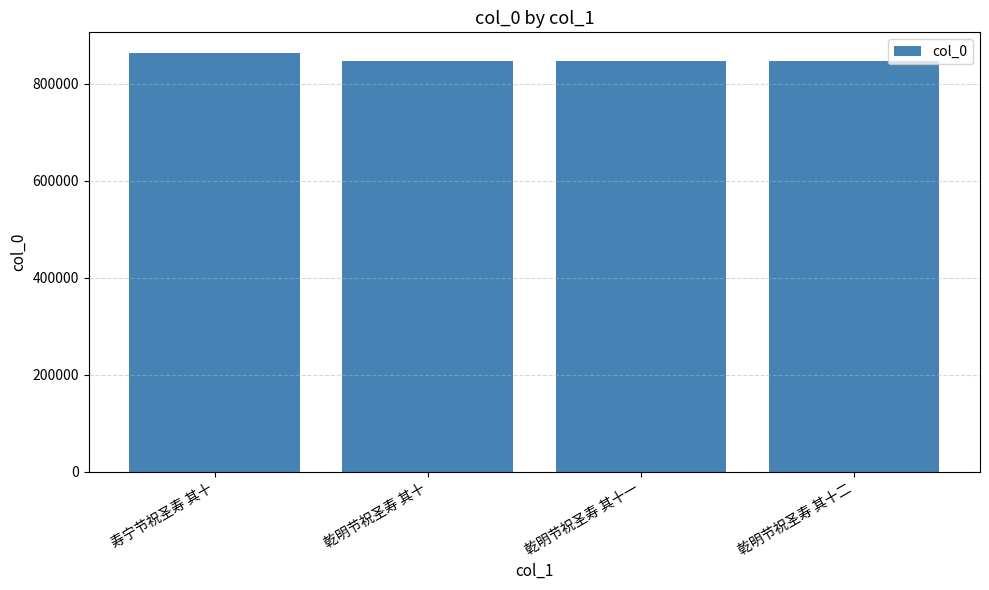

Is it true that the value at 乾明节祝圣寿 其十 is 847017?

True